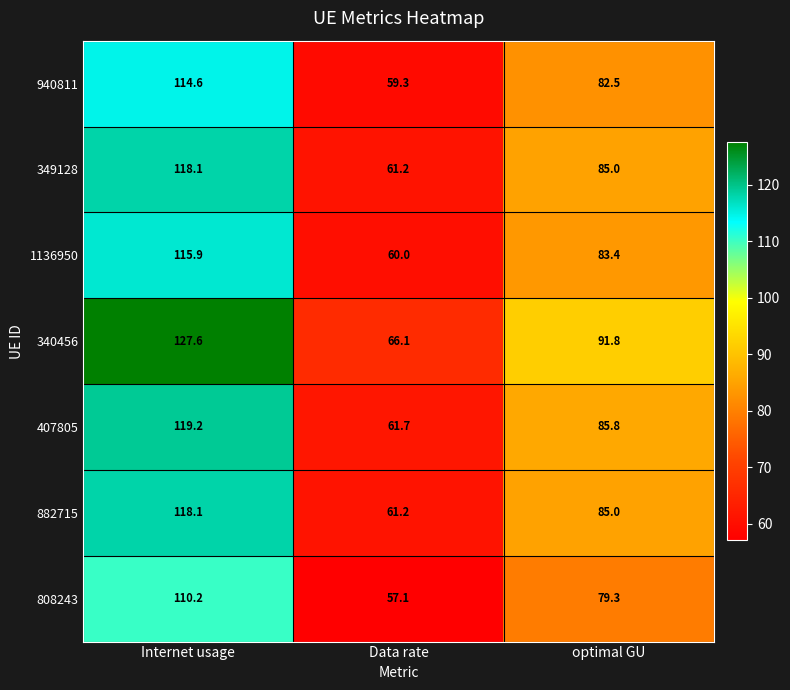

Reading right to left, what are all the values shown in this chart?

940811: 82.5	59.3	114.6
349128: 85.0	61.2	118.1
1136950: 83.4	60.0	115.9
340456: 91.8	66.1	127.6
407805: 85.8	61.7	119.2
882715: 85.0	61.2	118.1
808243: 79.3	57.1	110.2